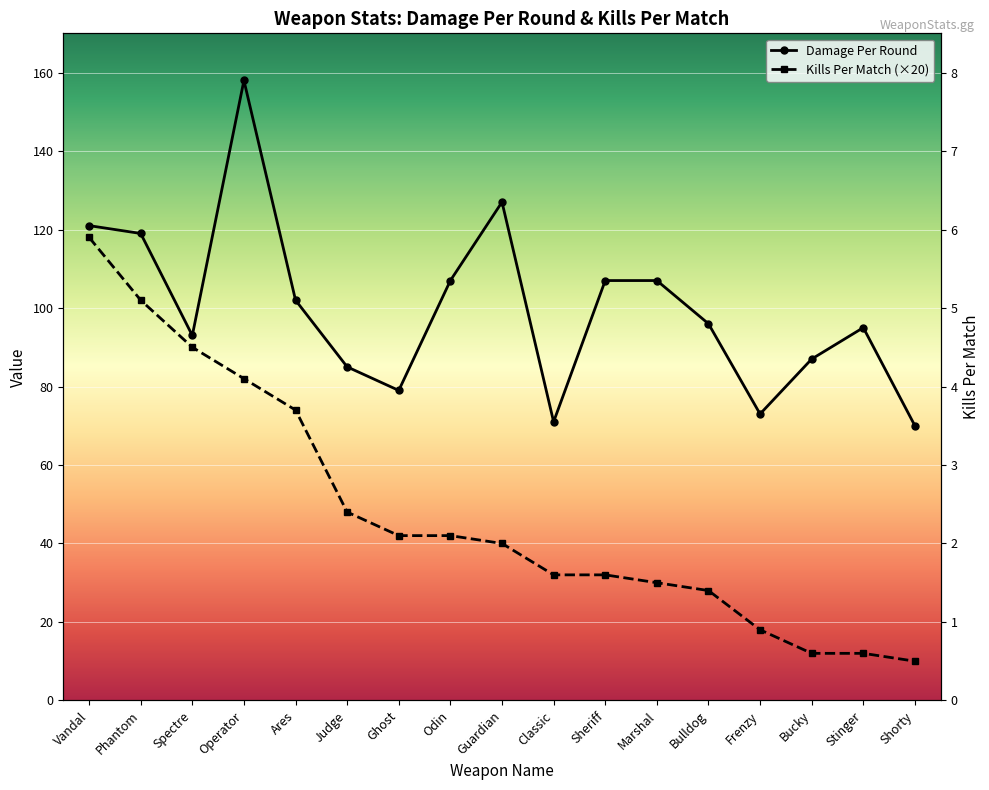

Count the number of categories in the chart.

17